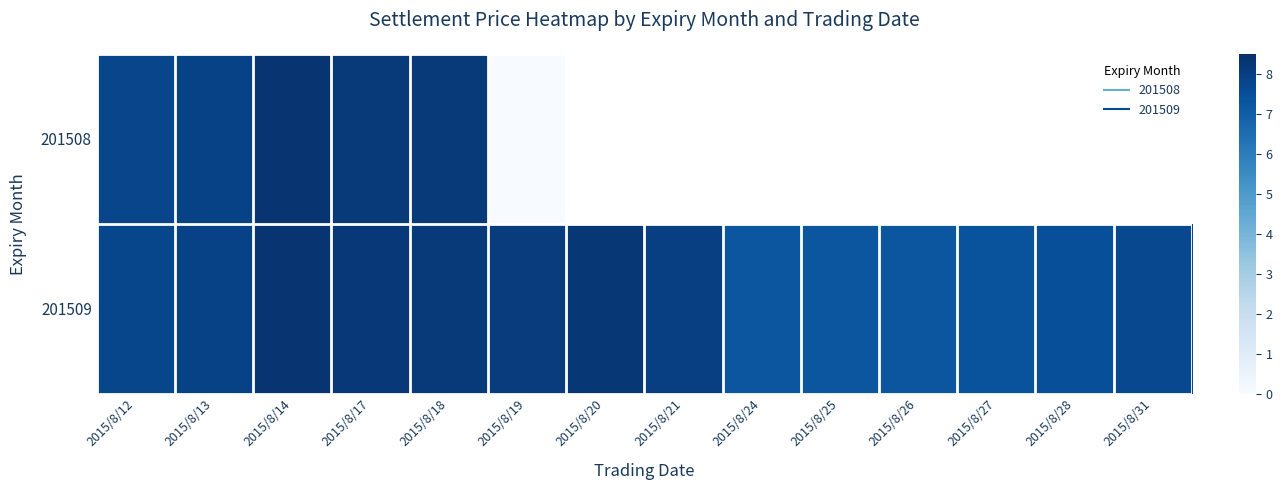

What is the difference between the highest and lowest values at 2015/8/19?

8.1